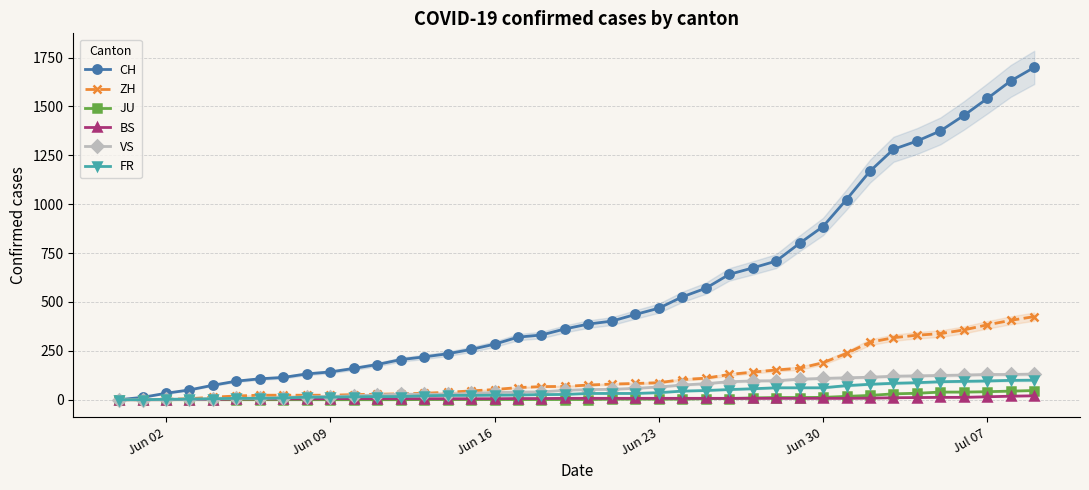

Reading right to left, list all the values displayed in this chart.

CH: 1700	1631	1541	1454	1375	1323	1281	1169	1024	886	800	709	674	641	570	526	468	436	402	387	362	331	320	284	257	235	219	205	180	160	142	132	114	107	95	74	50	33	12	0
ZH: 425	406	383	357	338	330	317	294	237	189	161	152	141	129	110	103	87	83	80	75	68	67	62	52	45	38	33	30	28	26	23	23	23	23	19	13	5	2	0	0
JU: 47	44	41	39	39	33	30	22	17	12	11	11	9	6	5	3	3	3	3	1	1	1	1	1	1	1	1	0	0	0	0	0	0	0	0	0	0	0	0	0
BS: 20	18	15	12	12	11	10	8	7	7	7	7	7	7	7	7	7	7	7	7	7	6	6	5	5	5	5	5	5	5	5	4	4	4	4	1	1	0	0	0
VS: 131	129	129	126	124	122	120	115	112	109	105	97	96	92	82	75	65	58	53	52	48	40	39	37	32	28	28	28	24	20	16	15	10	7	7	4	2	2	1	0
FR: 100	99	96	94	92	87	84	79	72	61	61	61	56	52	47	44	36	32	32	32	27	26	24	23	22	22	20	16	16	15	13	13	9	7	7	5	3	2	0	0